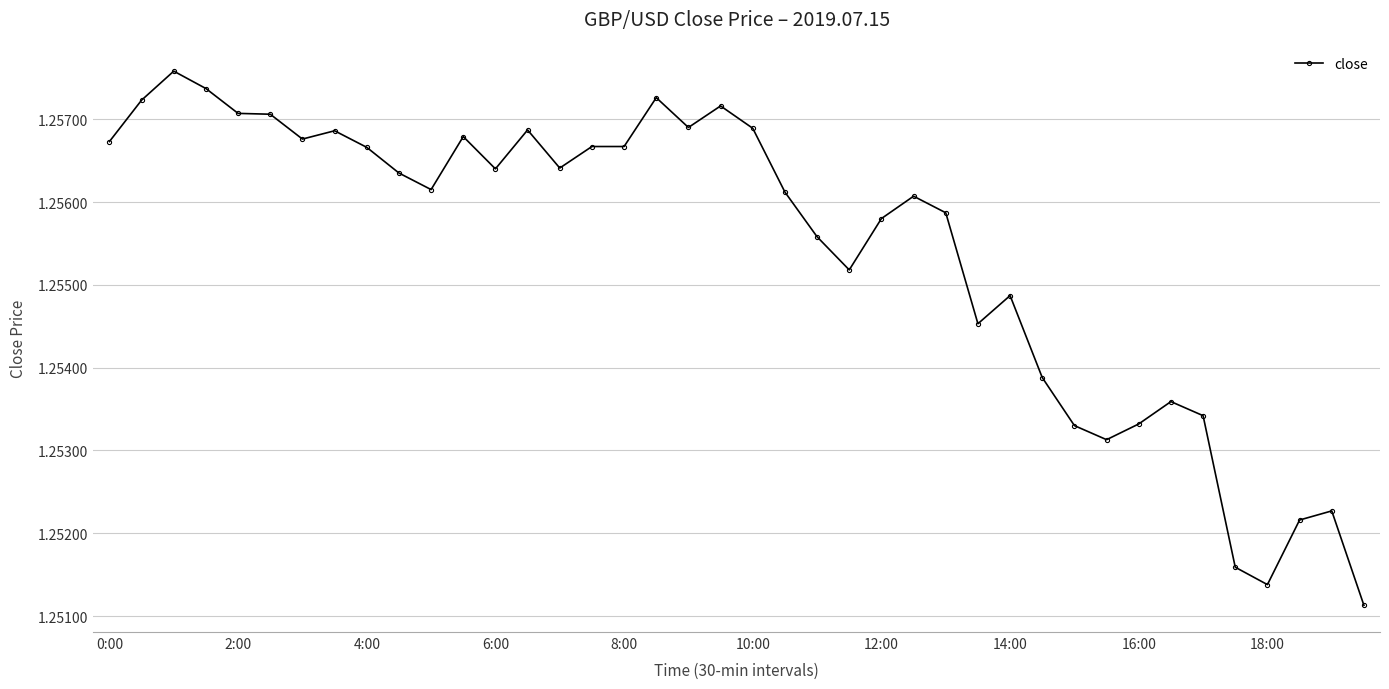

True or false: the data has more than 0 interior local peaks.

True